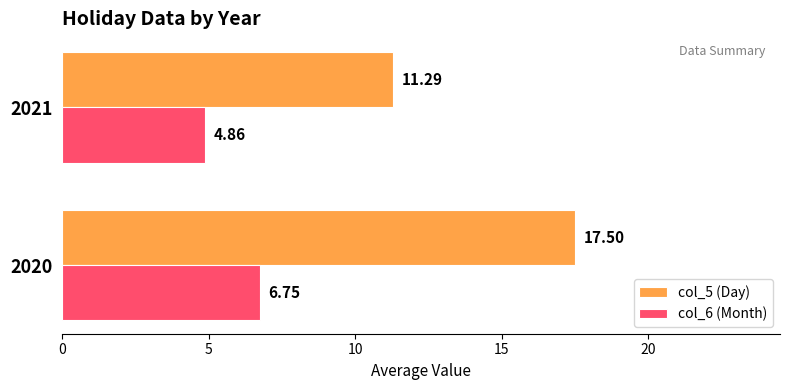

List the labels in order of col_6 (Month) value, largest first.

2020, 2021